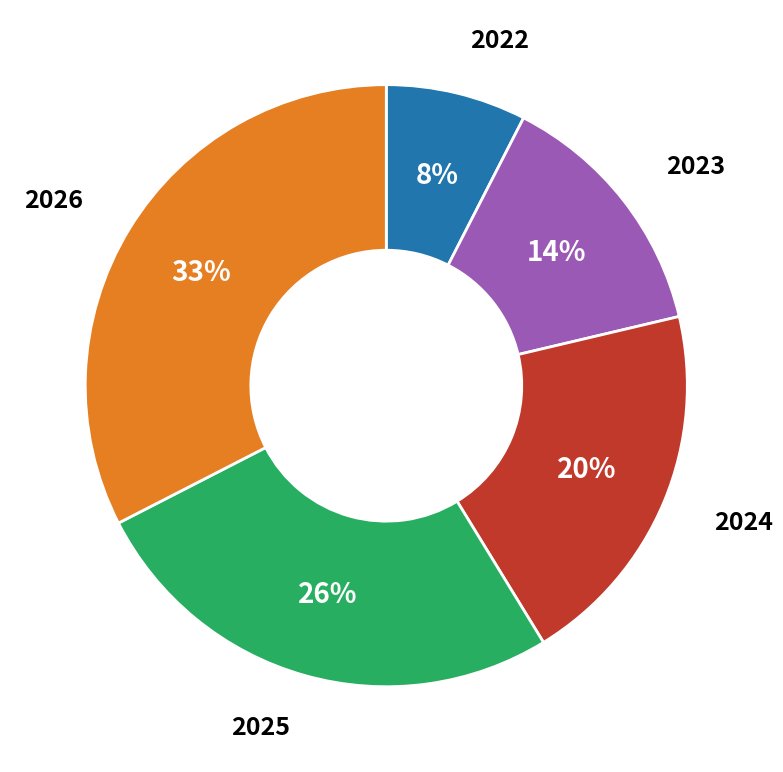

Which slice is the largest?

2026